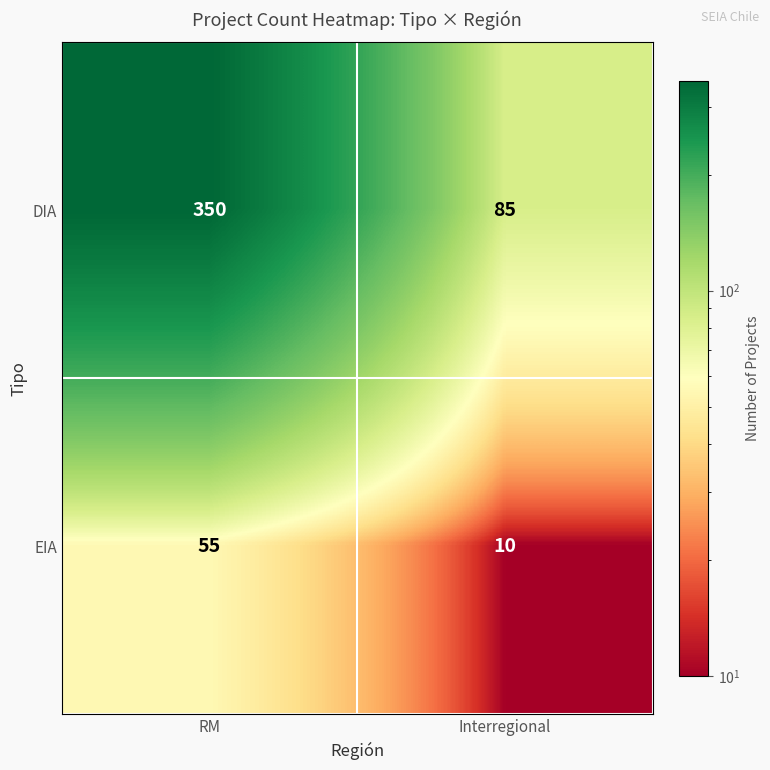

What is the sum of the DIA values at Interregional and RM?

435